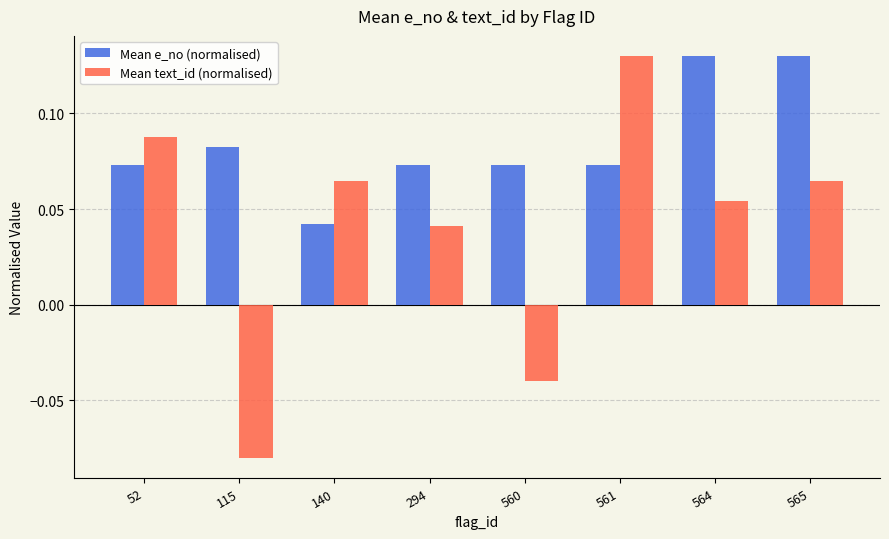

What is the total value across all series at 564?

0.2